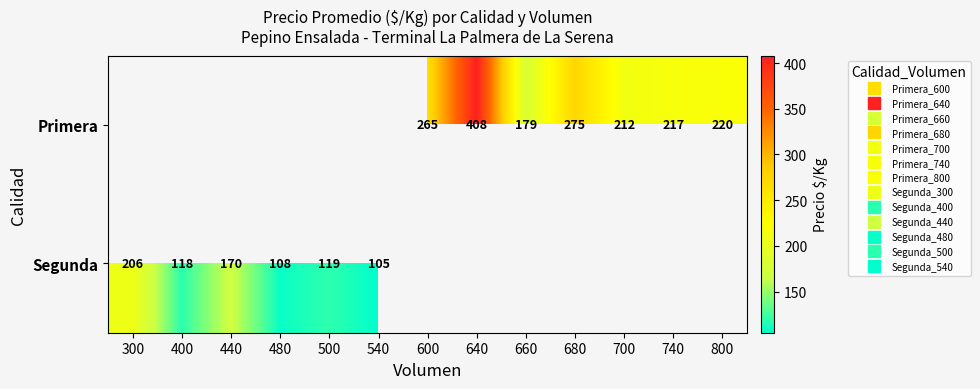

How many positive values does the Primera series have?

7